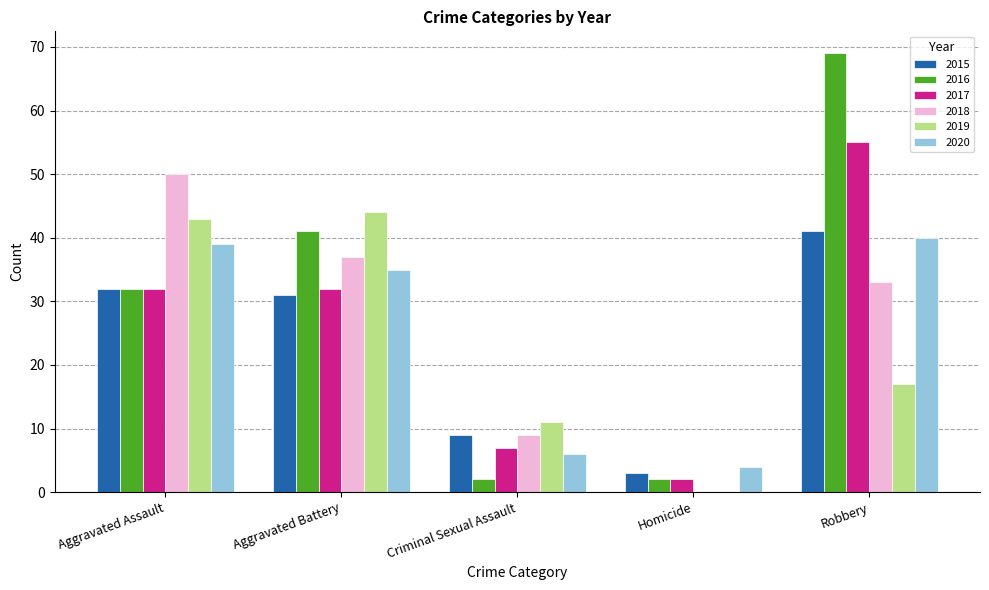

What is the sum of the 2018 values at Aggravated Battery and Robbery?

70